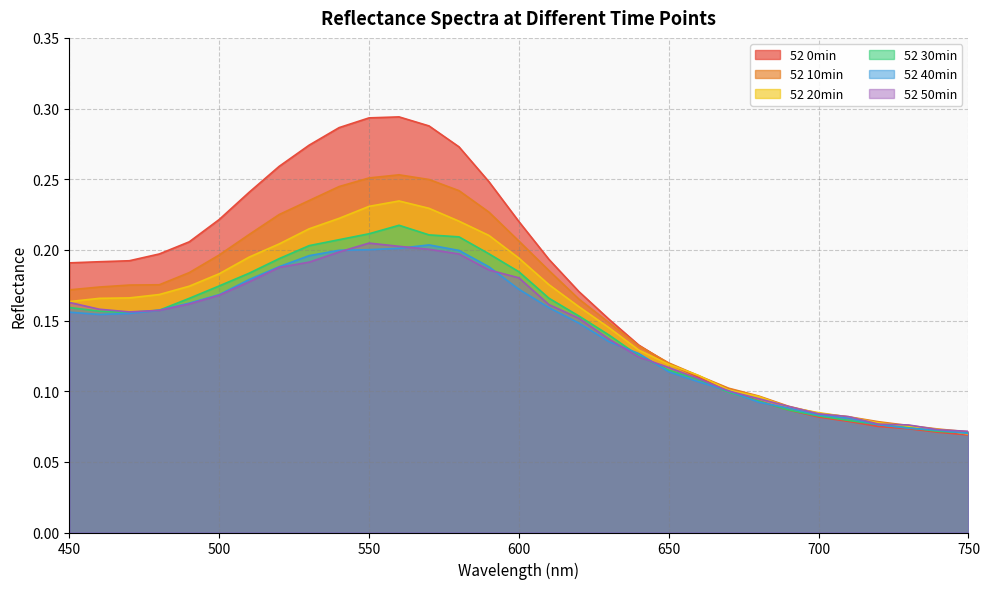

Rank the series at 560 from highest to lowest value.

52 0min, 52 10min, 52 20min, 52 30min, 52 50min, 52 40min